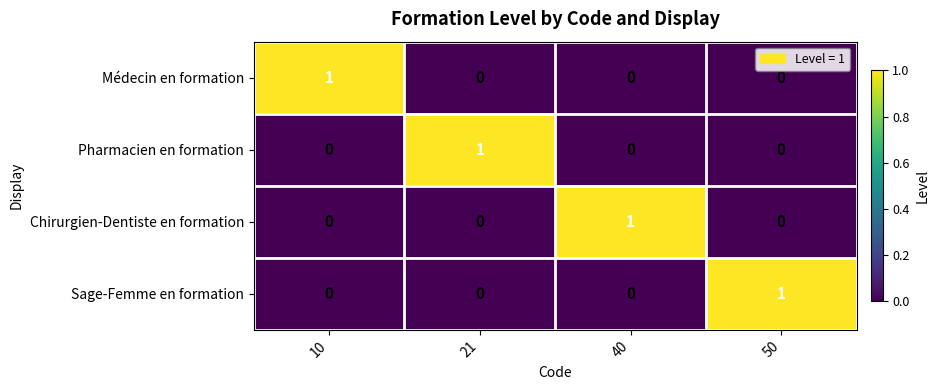

At how many categories does at least one series exceed 0?

4